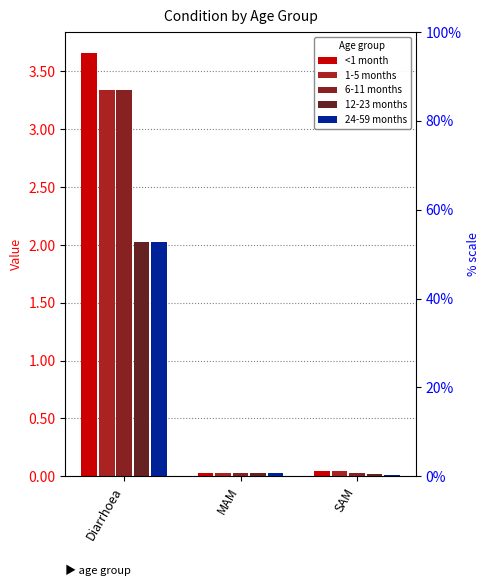

Which series changed the most between Diarrhoea and MAM?

<1 month